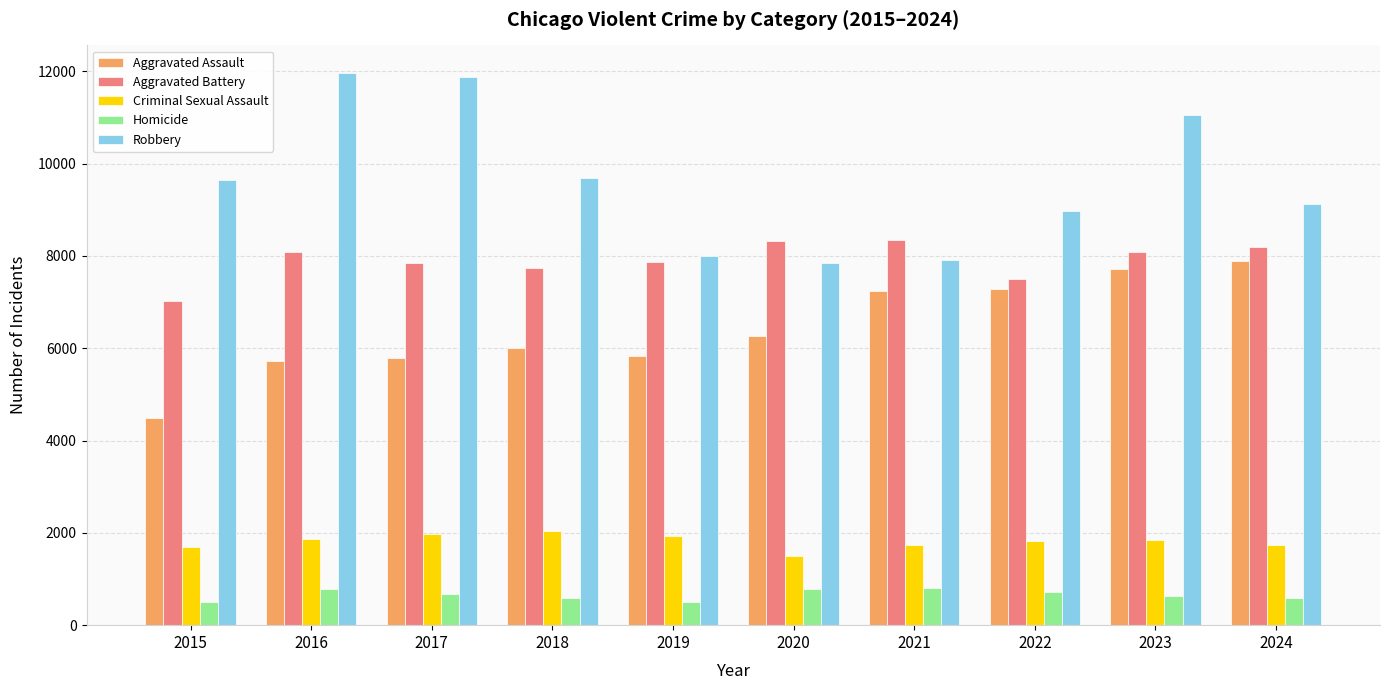

What is the lowest value of the Robbery series?

7855